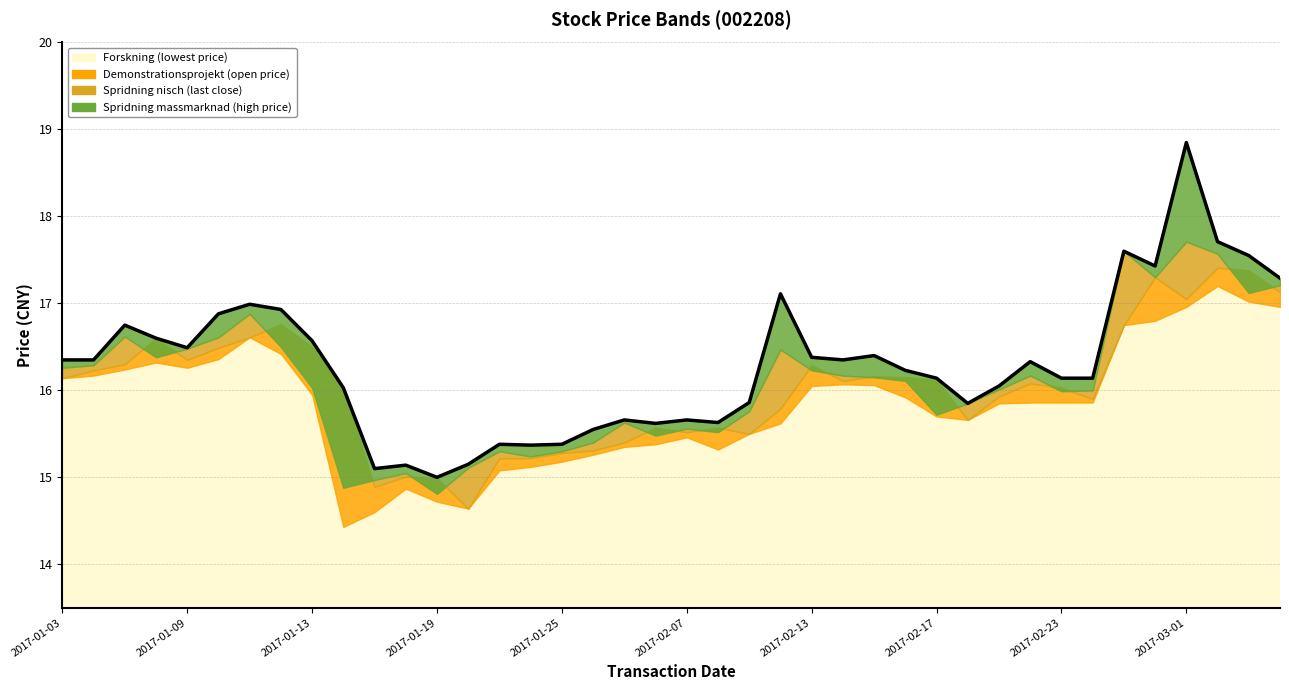

How many data points in lowest_close are above 15?

35